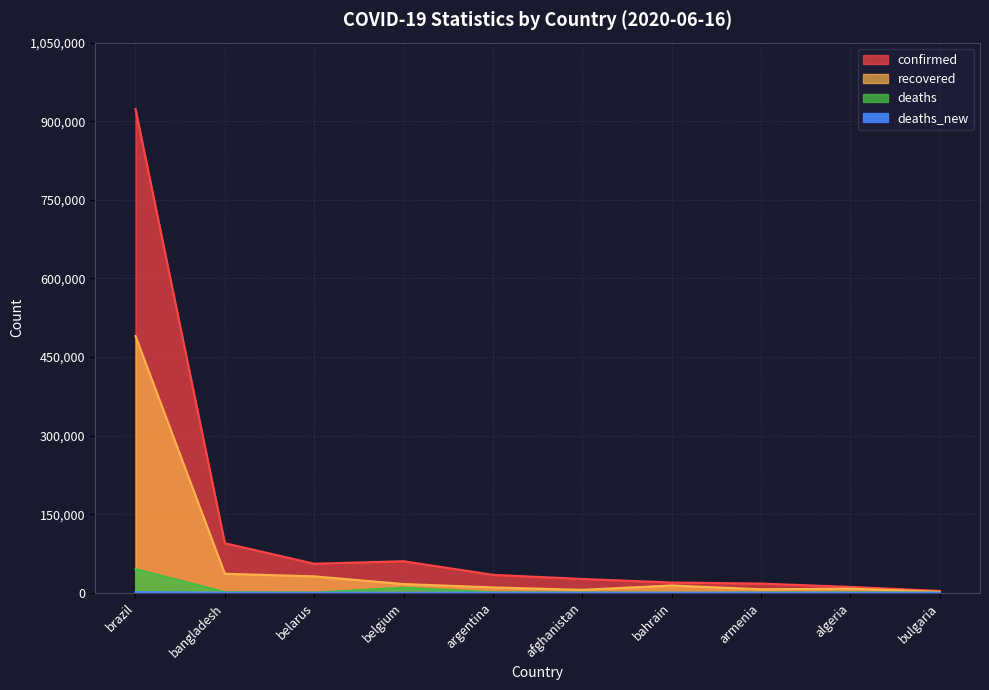

List the series in order of their peak value, lowest first.

deaths_new, deaths, recovered, confirmed